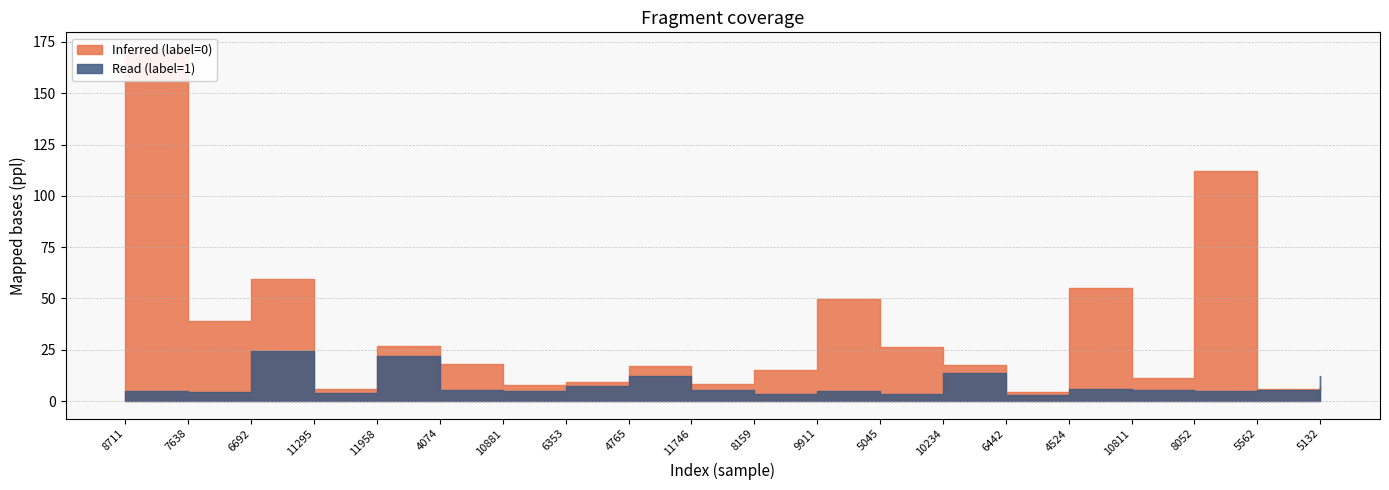

True or false: ppl_label0 has a value of 17.5 at 10234.

True